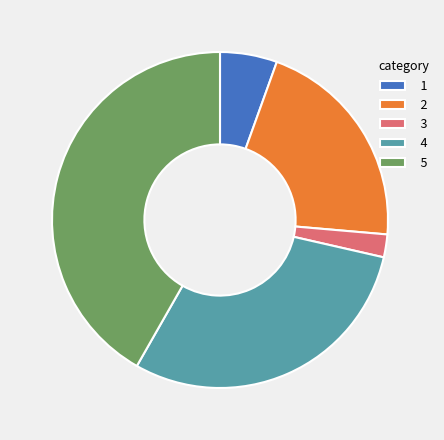

Is the sum of 5 and 2 greater than half?

Yes